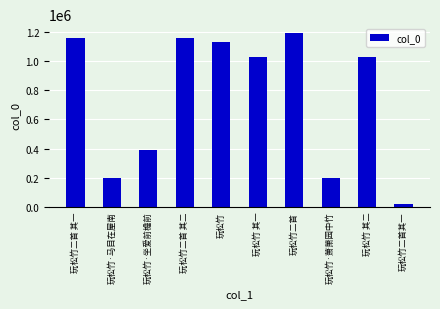

Read the value at 玩松竹二首 其二, to the nearest 50.

1157400